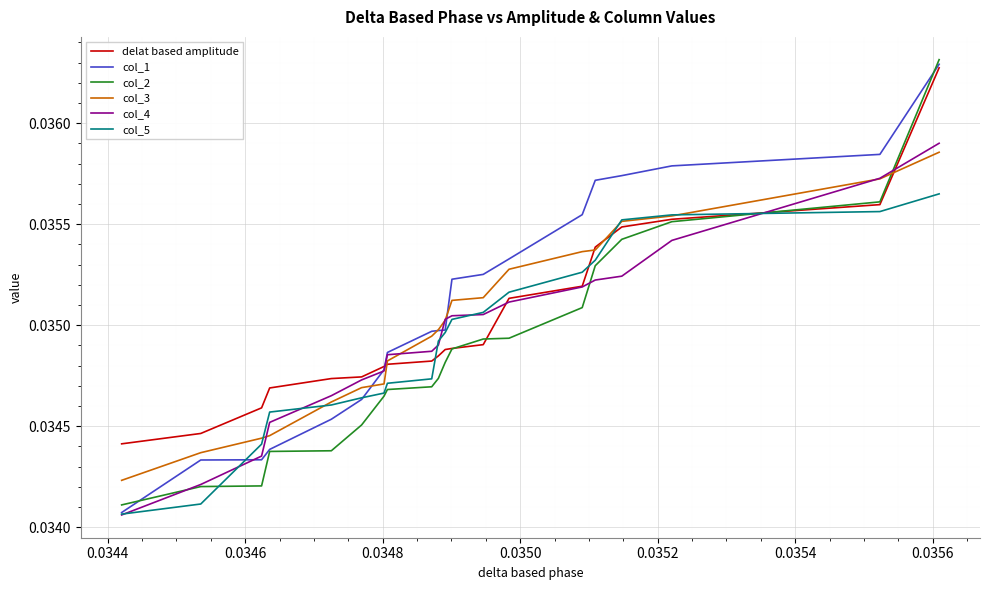

How many intersections are there between delat based amplitude and col_2?

3